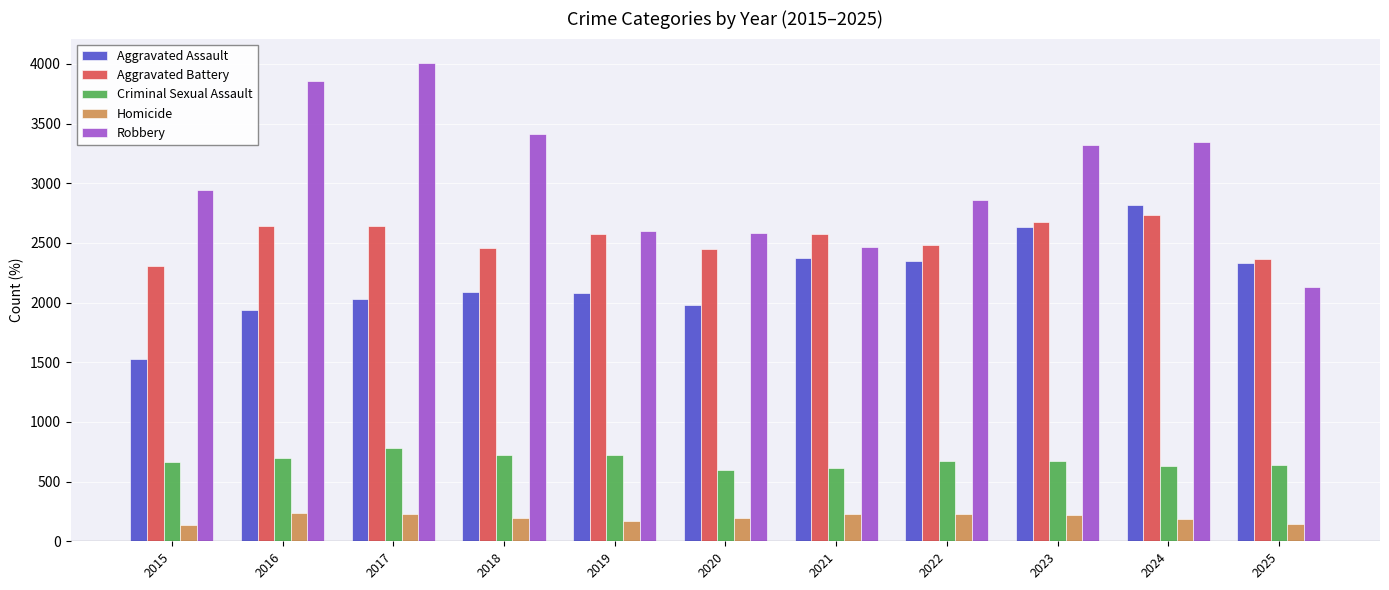

Which series changed the most between 2017 and 2021?

Robbery